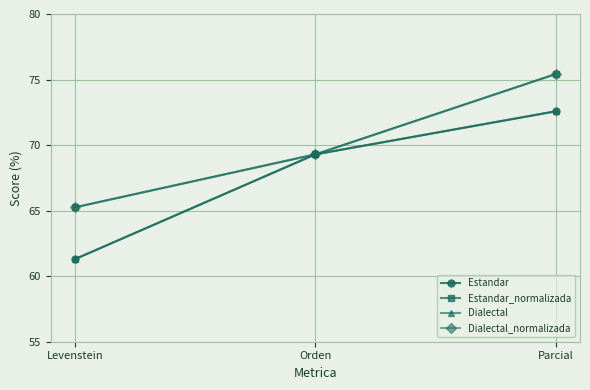

Is it true that Dialectal equals 107.6 at Parcial?

False